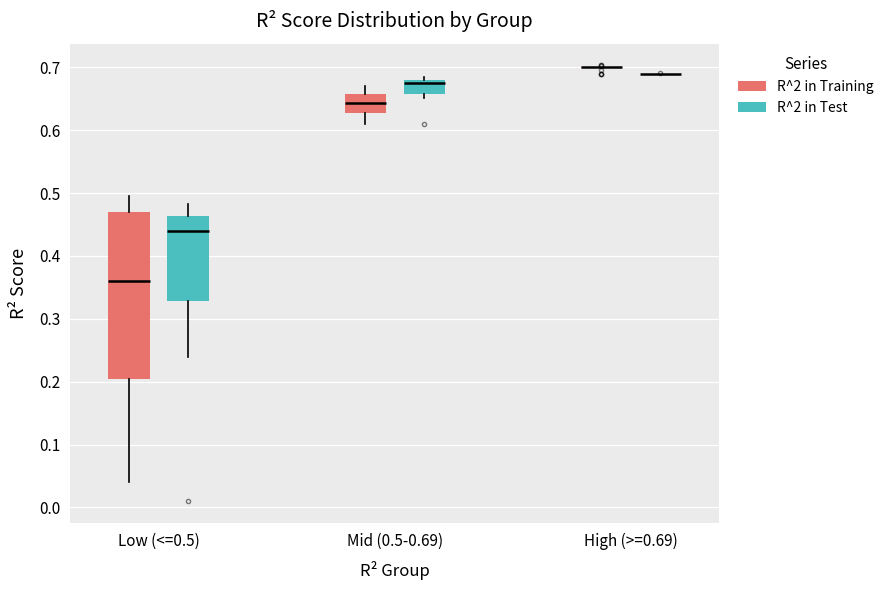

Comparing the boxes themselves (not the whiskers), which one is the tallest?

Low (<=0.5) (R^2 in Training)